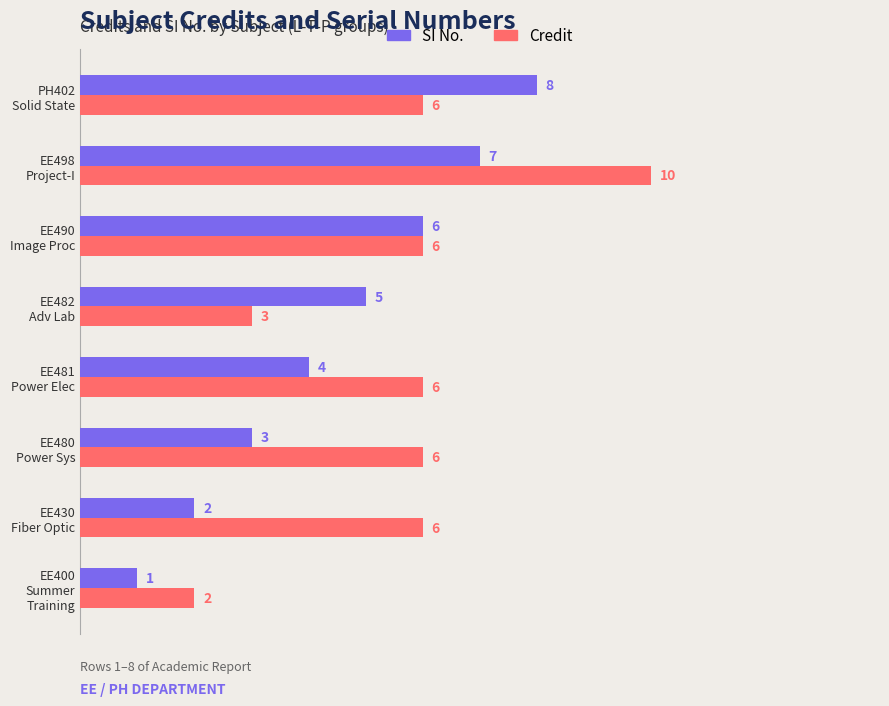

What is the difference between the second highest and second lowest values in the SI No. series?

5